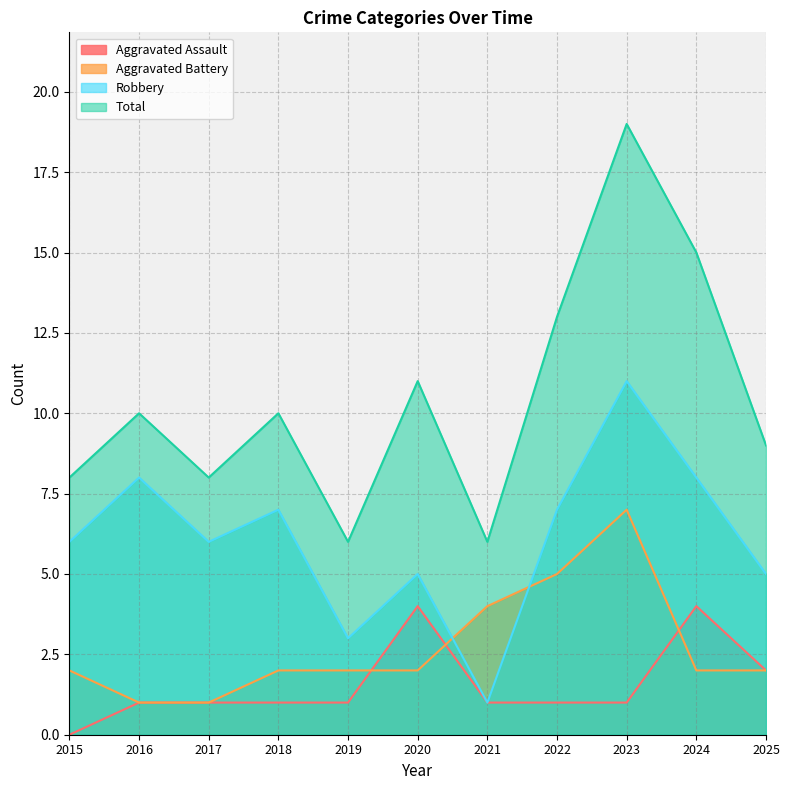

What is the maximum value shown in the chart?

19